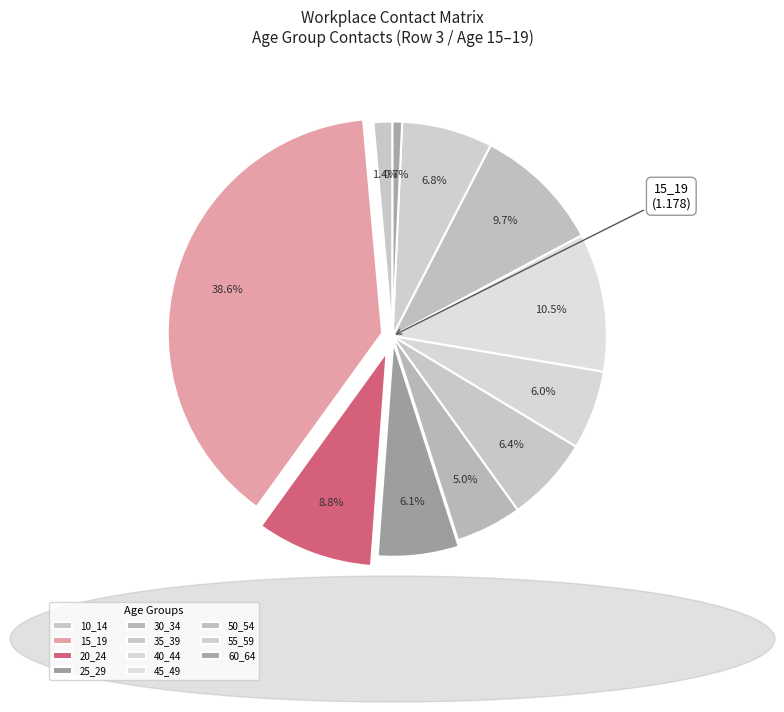

To the nearest percent, what portion does 40_44 represent?

6%